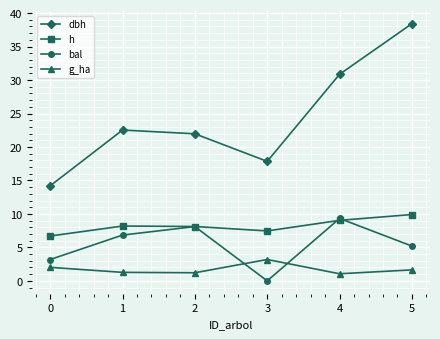

What value does the g_ha series have at 3?

3.2